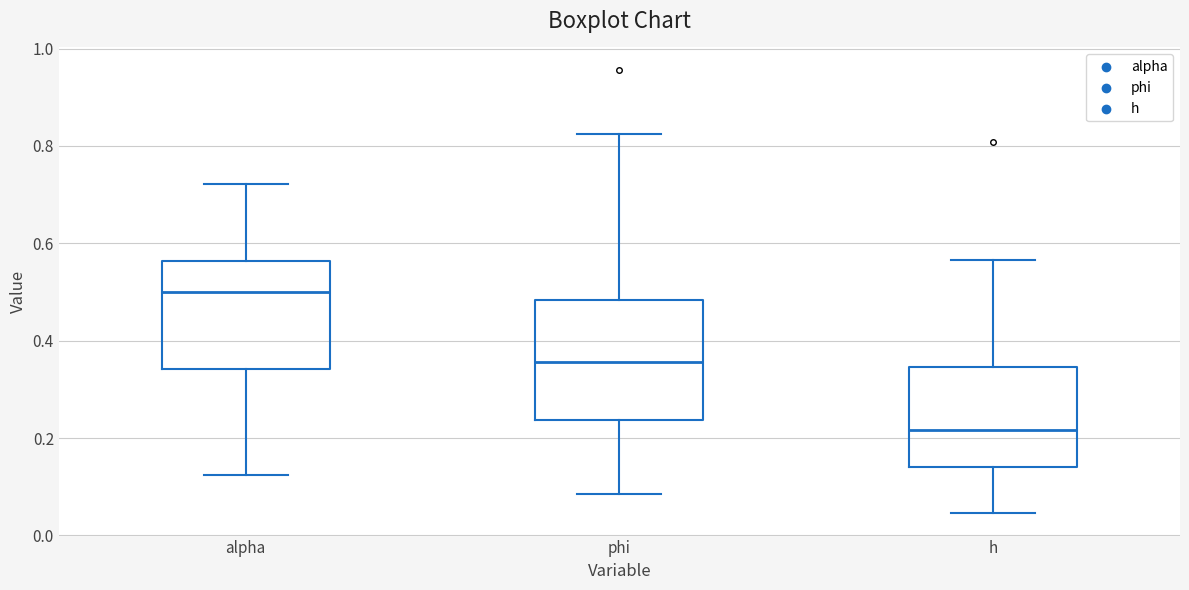

Reading left to right, read every box against the y-axis: the position of its median line, the range the box covers, and the ends of its whiskers. The values are not printed on the chart, so give them approximately, as read against the axis.

alpha: median 0.50, box 0.34 to 0.56, whiskers 0.12 to 0.72
phi: median 0.36, box 0.24 to 0.48, whiskers 0.08 to 0.82
h: median 0.22, box 0.14 to 0.34, whiskers 0.04 to 0.56